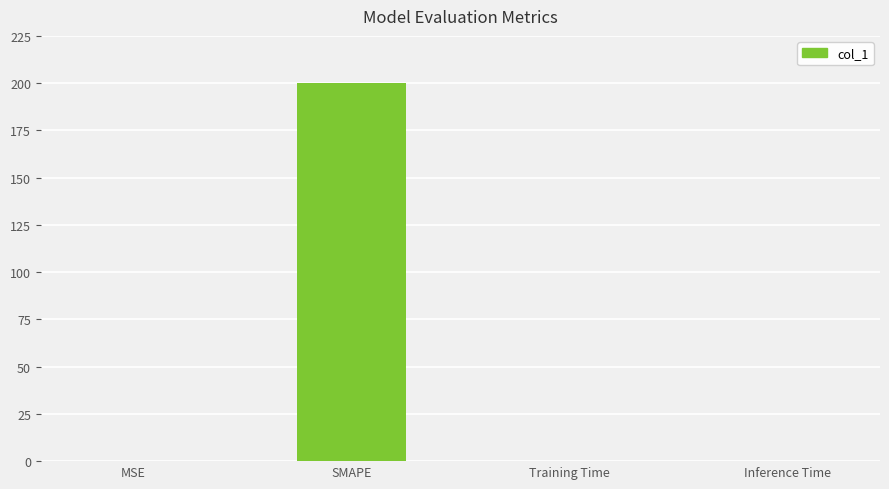

What is the sum of all values?

200.0